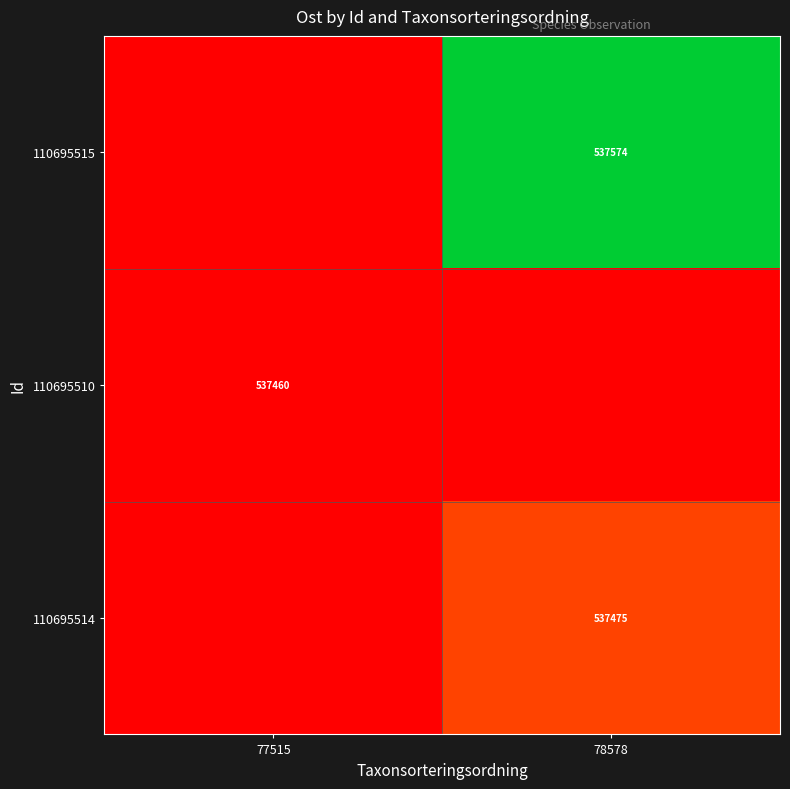

The 110695510 series shows 146314 at 77515. True or false?

False